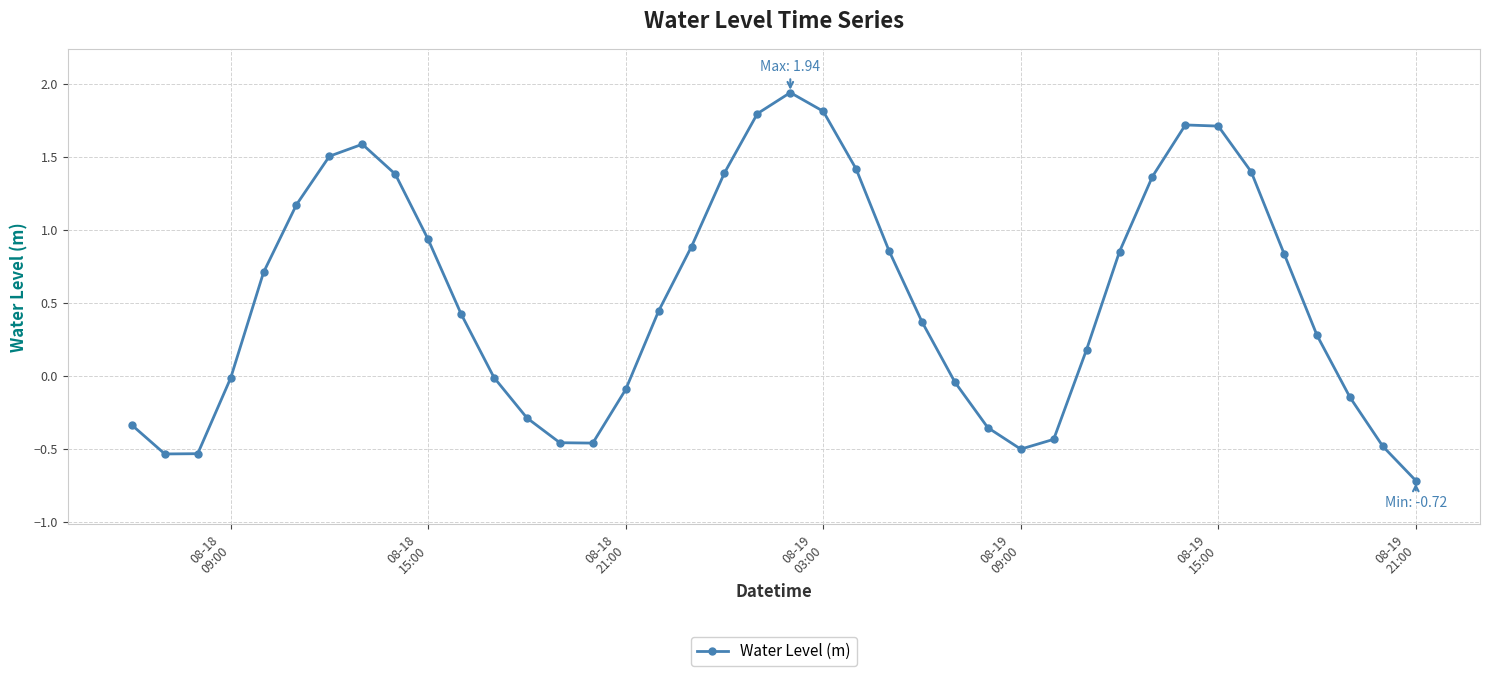

True or false: there are more than 2 points higher than both neighbors.

True